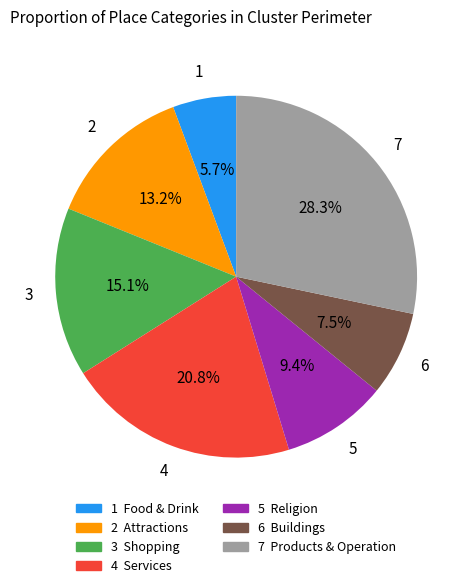

How many slices are in this pie chart?

7